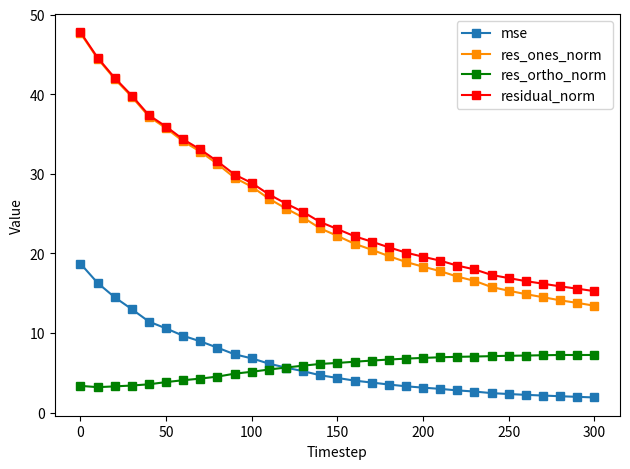

What are all the series names shown in the legend?

mse, res_ones_norm, res_ortho_norm, residual_norm